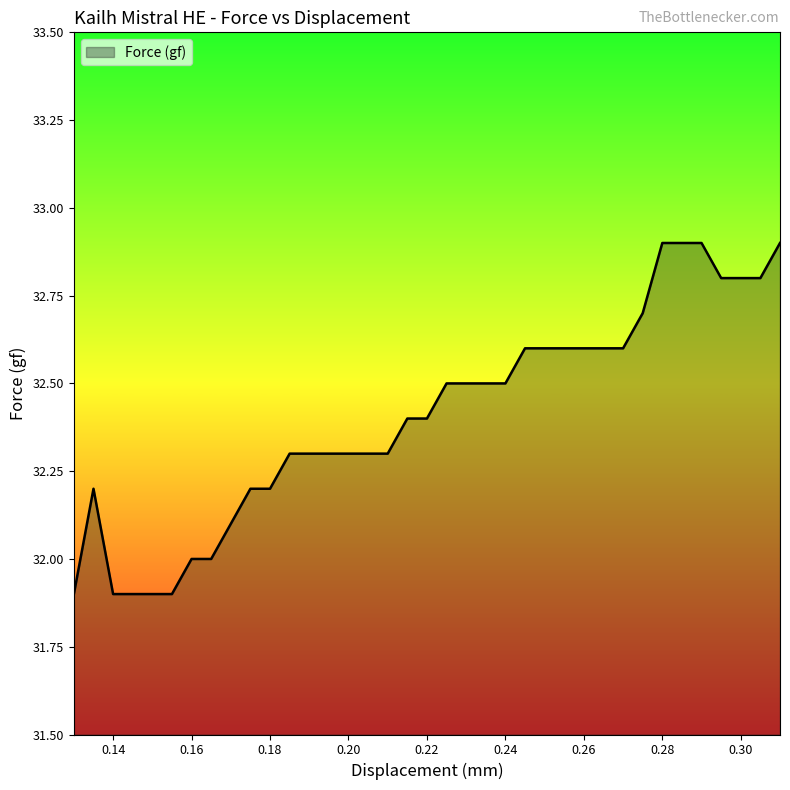

What is the minimum value shown in the chart?

31.9